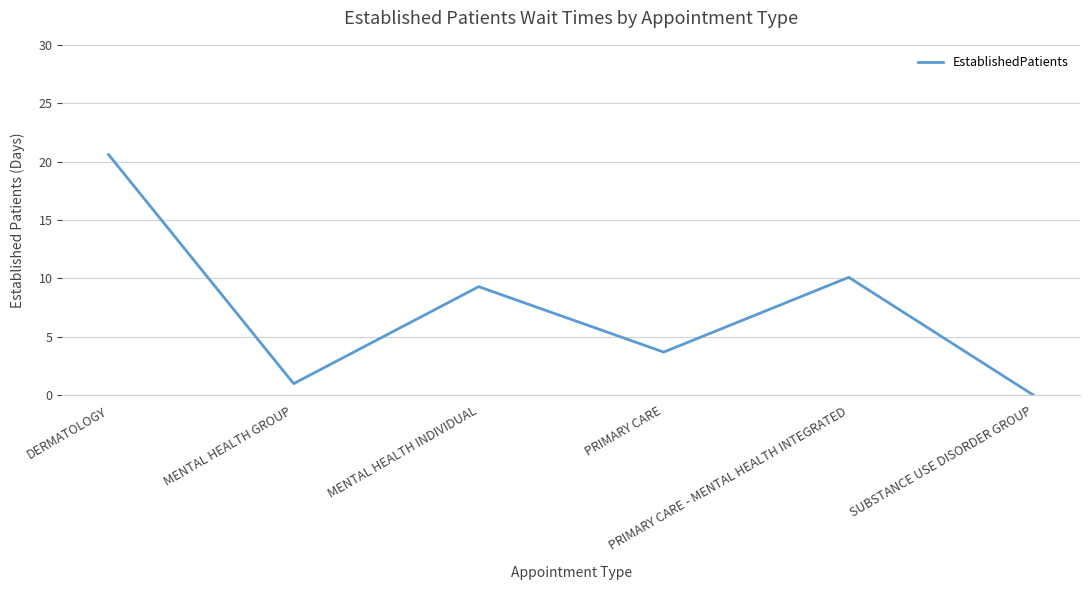

What is the change in value from MENTAL HEALTH GROUP to PRIMARY CARE - MENTAL HEALTH INTEGRATED?

+9.1